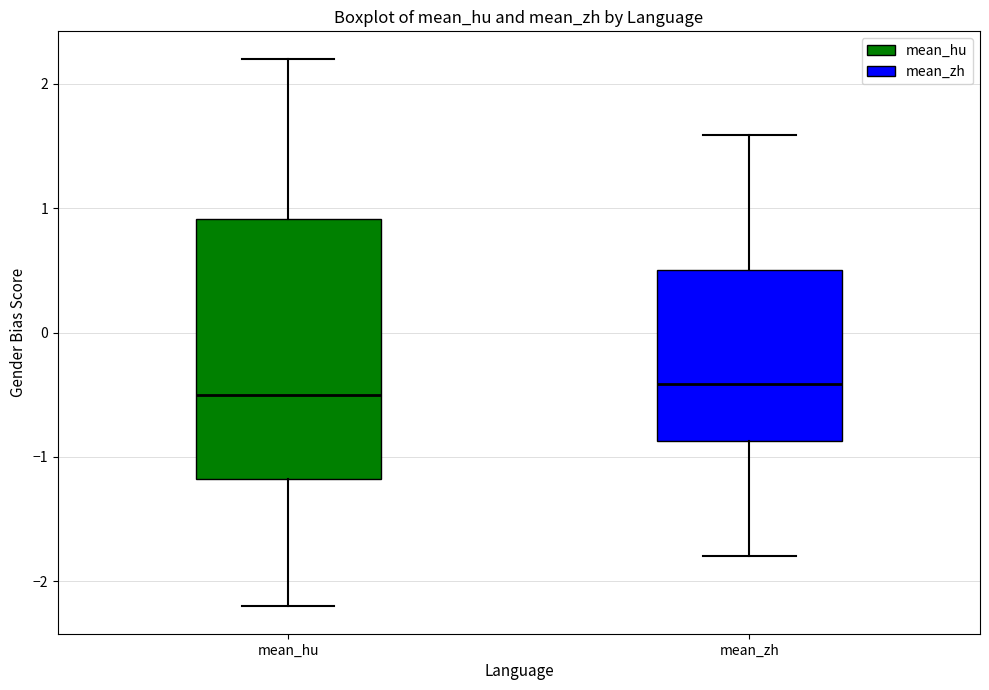

Reading left to right, transcribe this box plot: for each box, give where its median line is, the range the box spans, and where its two whiskers end, as read against the y-axis. The values are not printed on the chart, so give them approximately, as read against the axis.

mean_hu: median -0.5, box -1.2 to 0.9, whiskers -2.2 to 2.2
mean_zh: median -0.4, box -0.9 to 0.5, whiskers -1.8 to 1.6